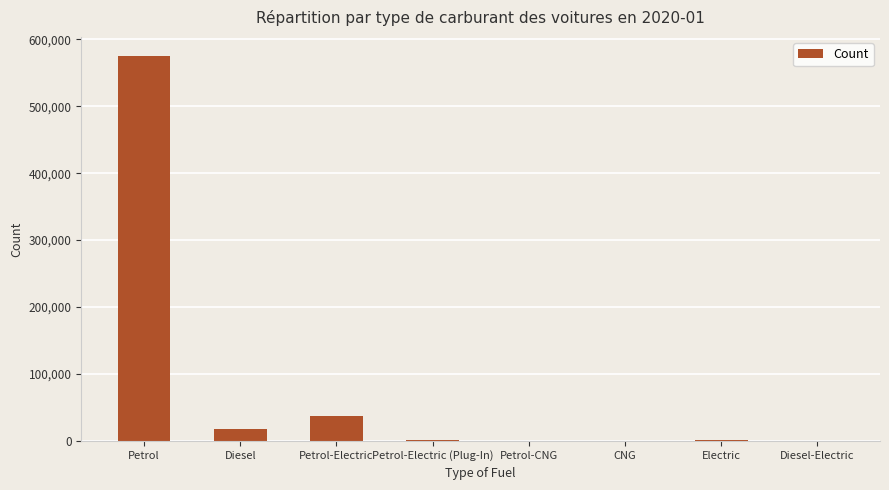

How many series are shown in this chart?

1